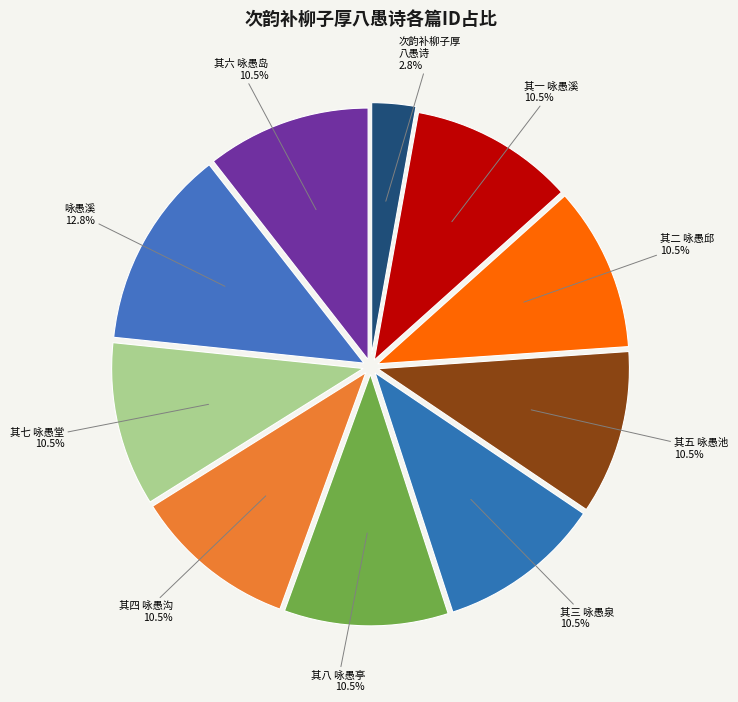

Which category has the smallest portion of the pie?

次韵补柳子厚 八愚诗